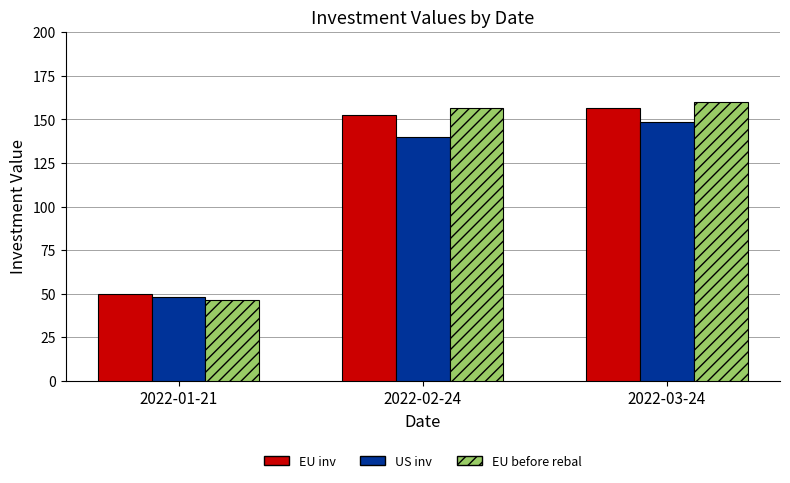

What are all the series names shown in the legend?

EU inv, US inv, EU before rebal